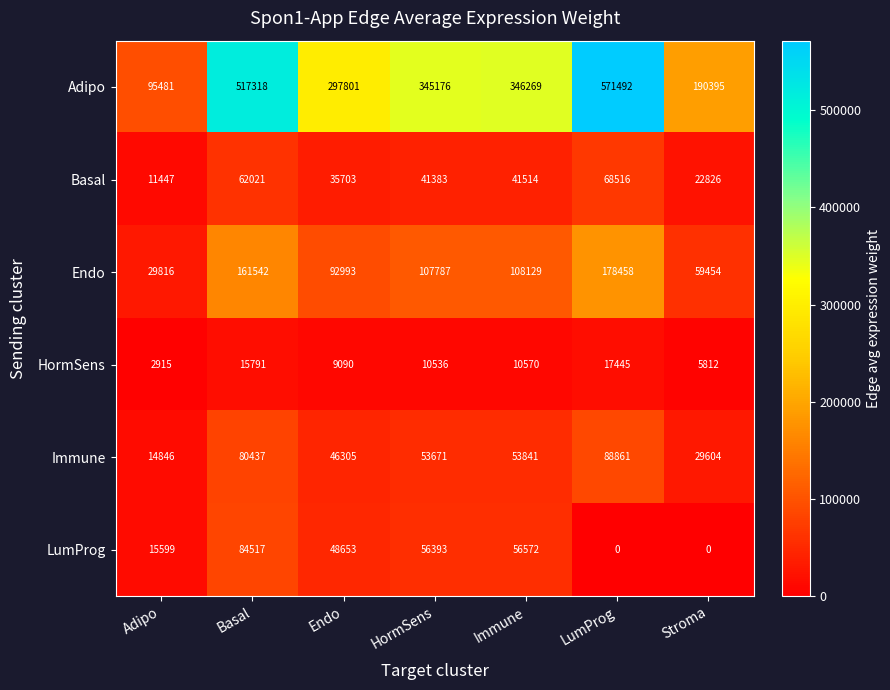

List the series in order of their peak value, highest first.

Adipo, Endo, Immune, LumProg, Basal, HormSens